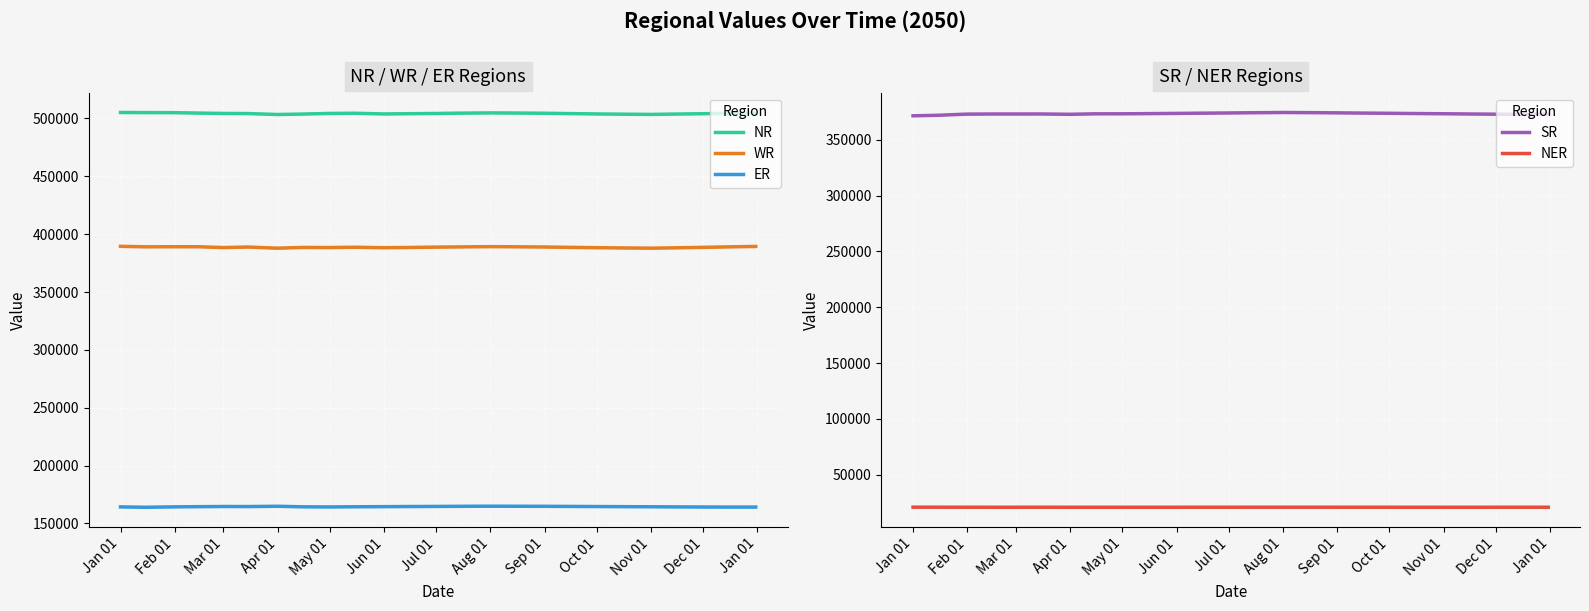

What is the label of the 14th point from the left?

13